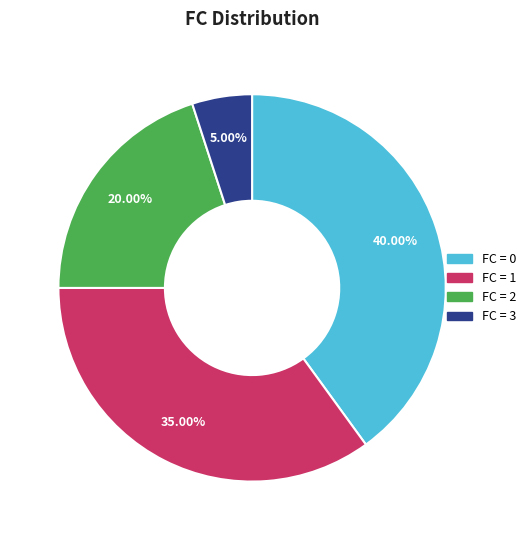

How many slices are in this pie chart?

4